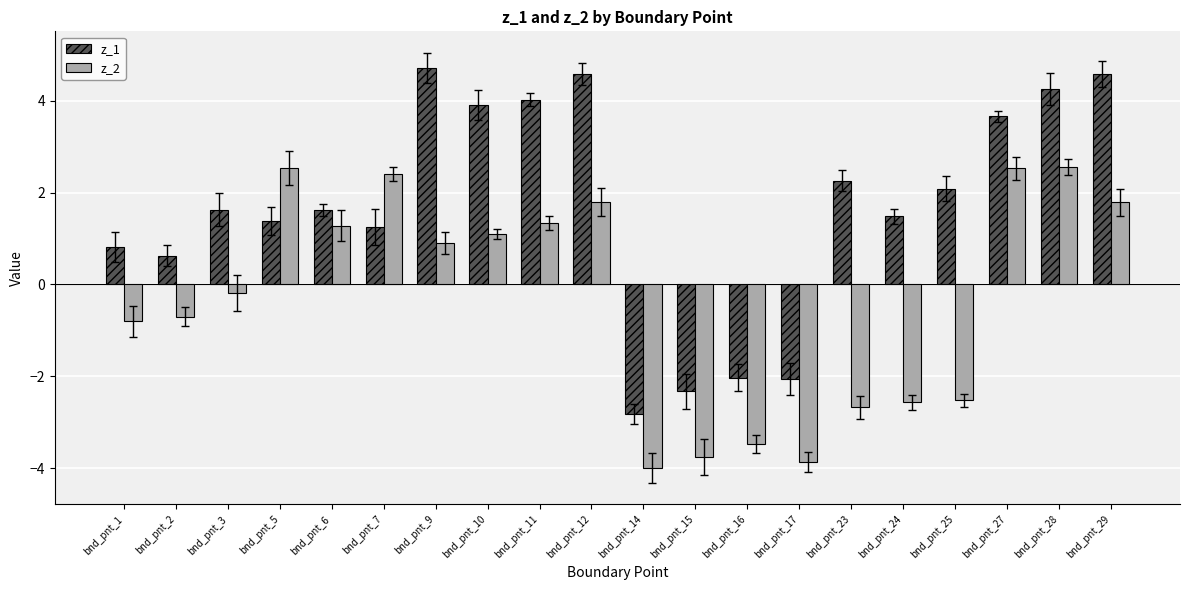

What is the difference between the z_2 values at bnd_pnt_25 and bnd_pnt_15?

1.2